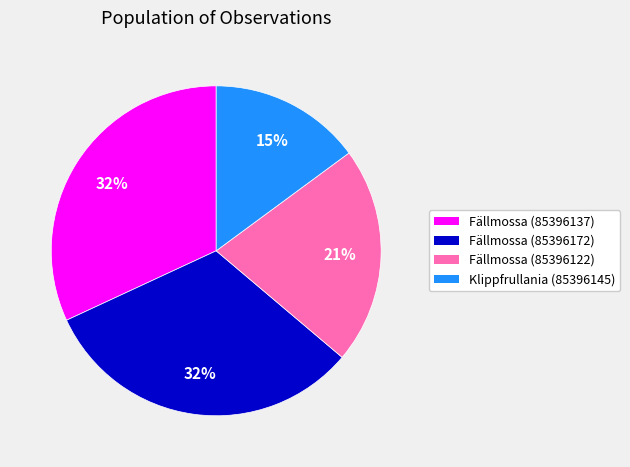

Is there any slice that represents more than half of the pie?

No